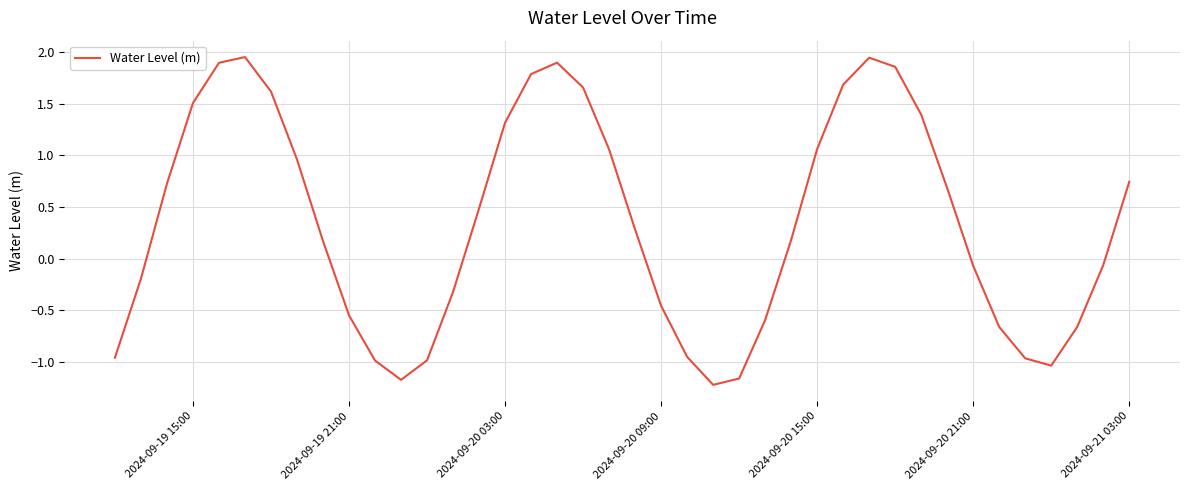

Does the chart display data point markers on the line(s)?

No